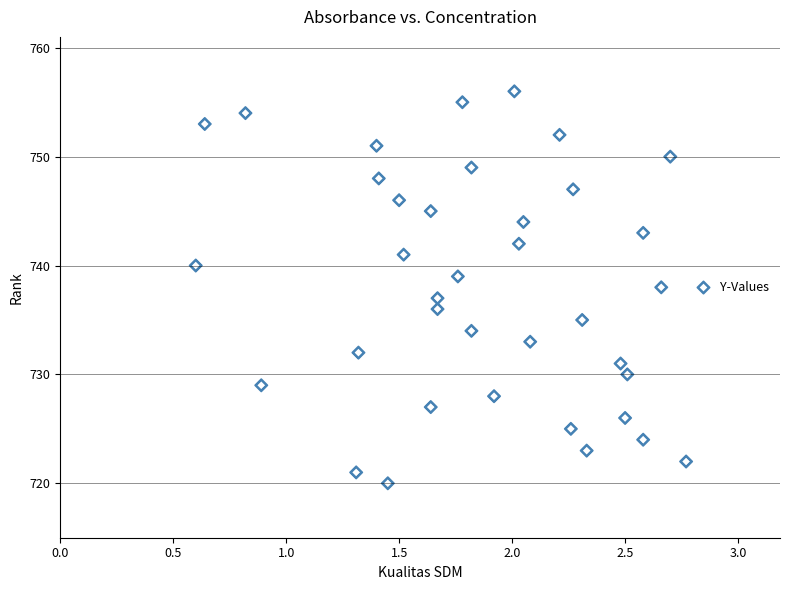

What is the range of Y values (max minus min)?

36